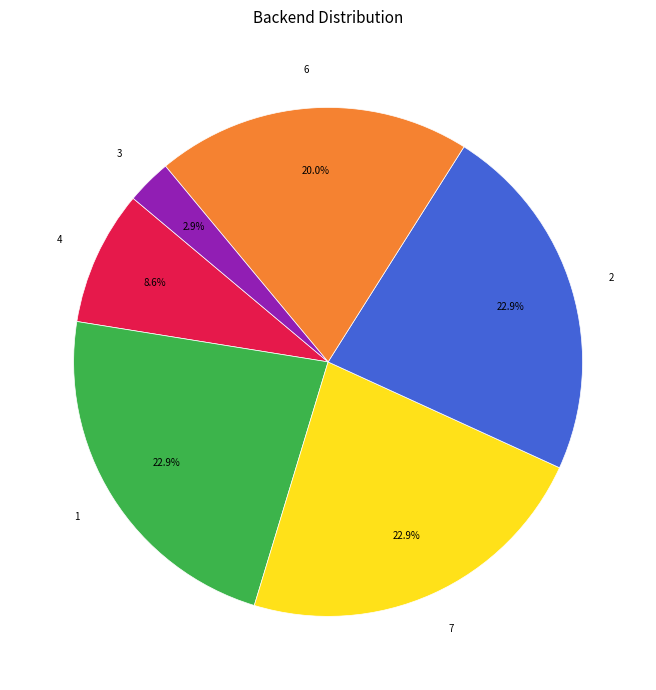

What is the ratio of the value at 6 to the value at 7?

0.9